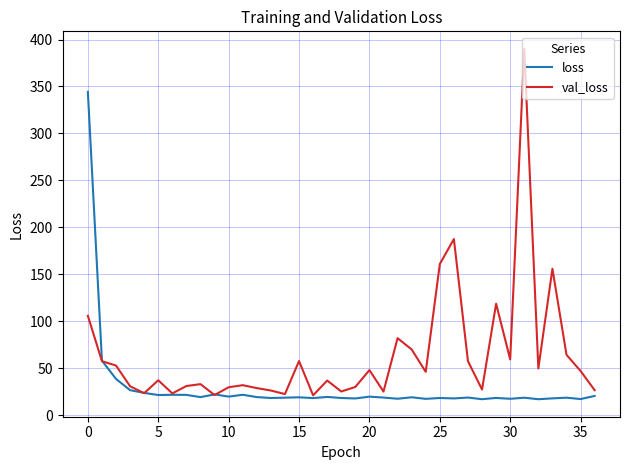

What is the highest value of the loss series?

344.2